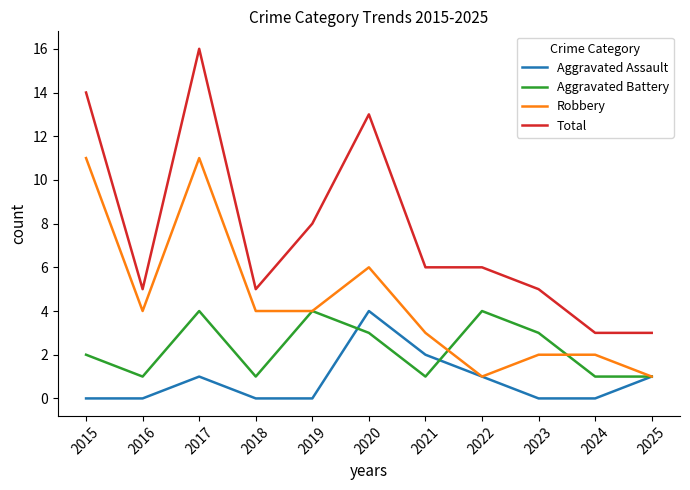

What is the maximum value for Aggravated Battery?

4